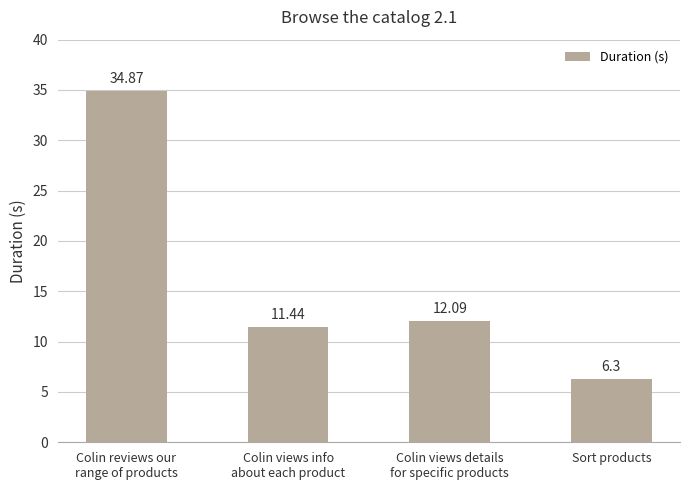

What is the label of the 1st bar from the left?

Colin reviews our
range of products